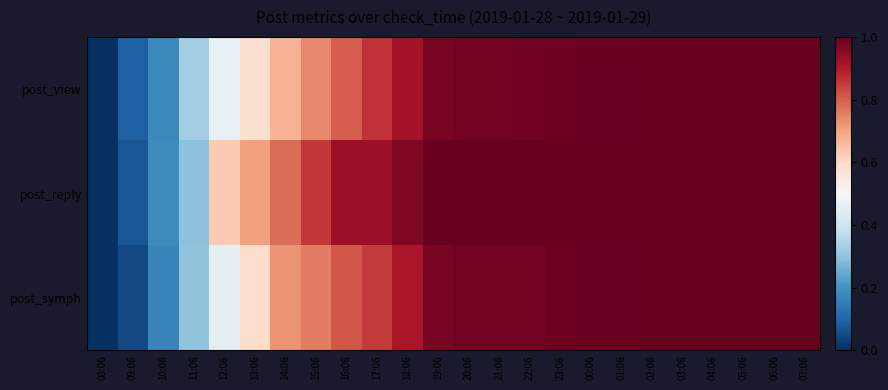

Reading left to right, transcribe all the data shown in this chart.

post_view: 08:06=0.0	09:06=0.1	10:06=0.2	11:06=0.3	12:06=0.5	13:06=0.6	14:06=0.7	15:06=0.7	16:06=0.8	17:06=0.9	18:06=0.9	19:06=1.0	20:06=1.0	21:06=1.0	22:06=1.0	23:06=1.0	00:06=1.0	01:06=1.0	02:06=1.0	03:06=1.0	04:06=1.0	05:06=1.0	06:06=1.0	07:06=1.0
post_reply: 08:06=0.0	09:06=0.1	10:06=0.2	11:06=0.3	12:06=0.6	13:06=0.7	14:06=0.8	15:06=0.9	16:06=0.9	17:06=0.9	18:06=1.0	19:06=1.0	20:06=1.0	21:06=1.0	22:06=1.0	23:06=1.0	00:06=1.0	01:06=1.0	02:06=1.0	03:06=1.0	04:06=1.0	05:06=1.0	06:06=1.0	07:06=1.0
post_symph: 08:06=0.0	09:06=0.0	10:06=0.2	11:06=0.3	12:06=0.5	13:06=0.6	14:06=0.7	15:06=0.8	16:06=0.8	17:06=0.8	18:06=0.9	19:06=1.0	20:06=1.0	21:06=1.0	22:06=1.0	23:06=1.0	00:06=1.0	01:06=1.0	02:06=1.0	03:06=1.0	04:06=1.0	05:06=1.0	06:06=1.0	07:06=1.0